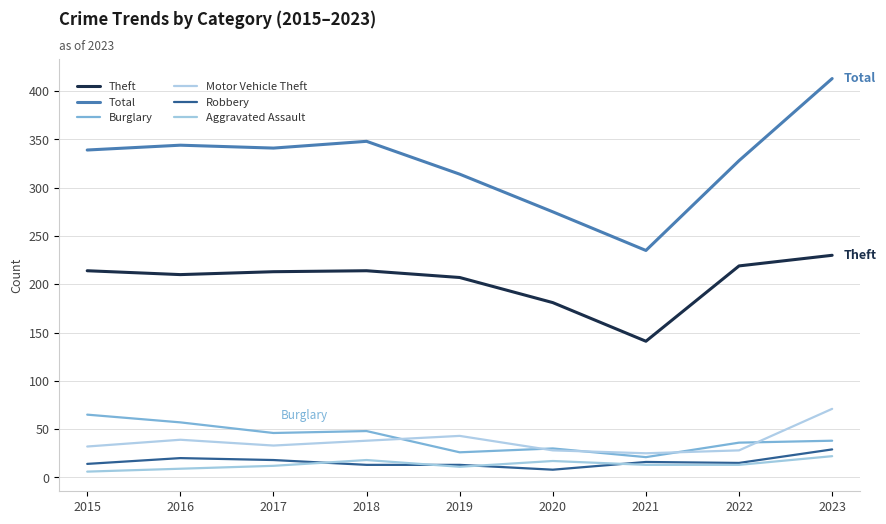

Rank the series by their maximum value, from lowest to highest.

Aggravated Assault, Robbery, Burglary, Motor Vehicle Theft, Theft, Total